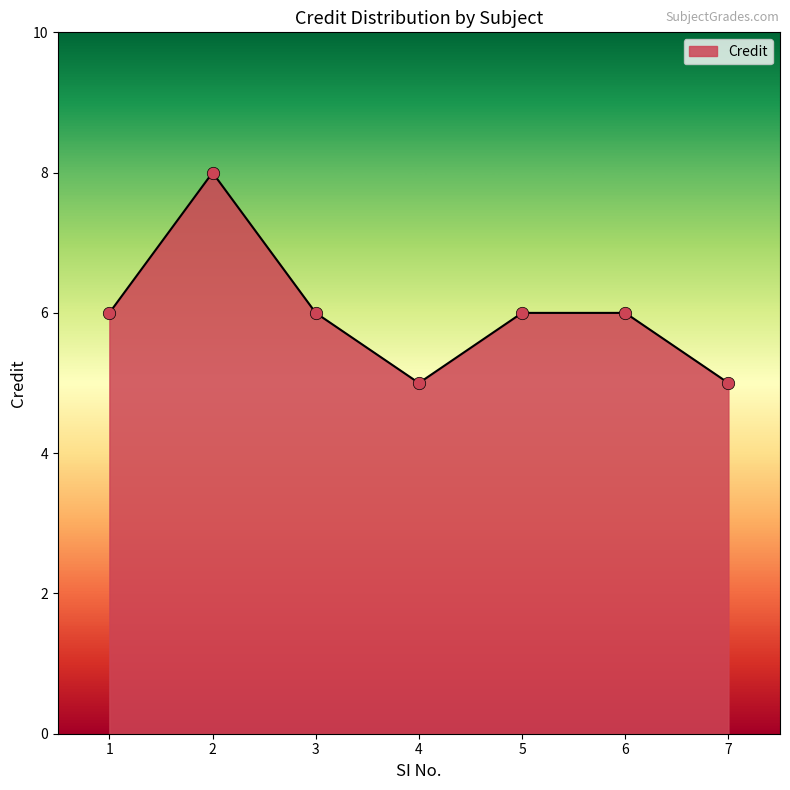

What is the maximum value shown in the chart?

8